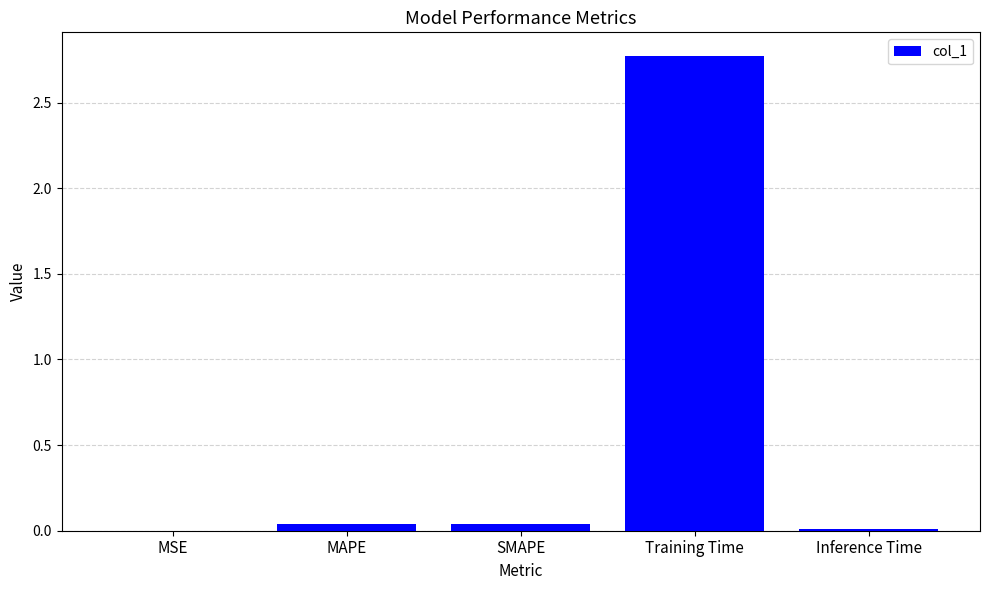

Is it true that the value at MAPE is 0.0?

True